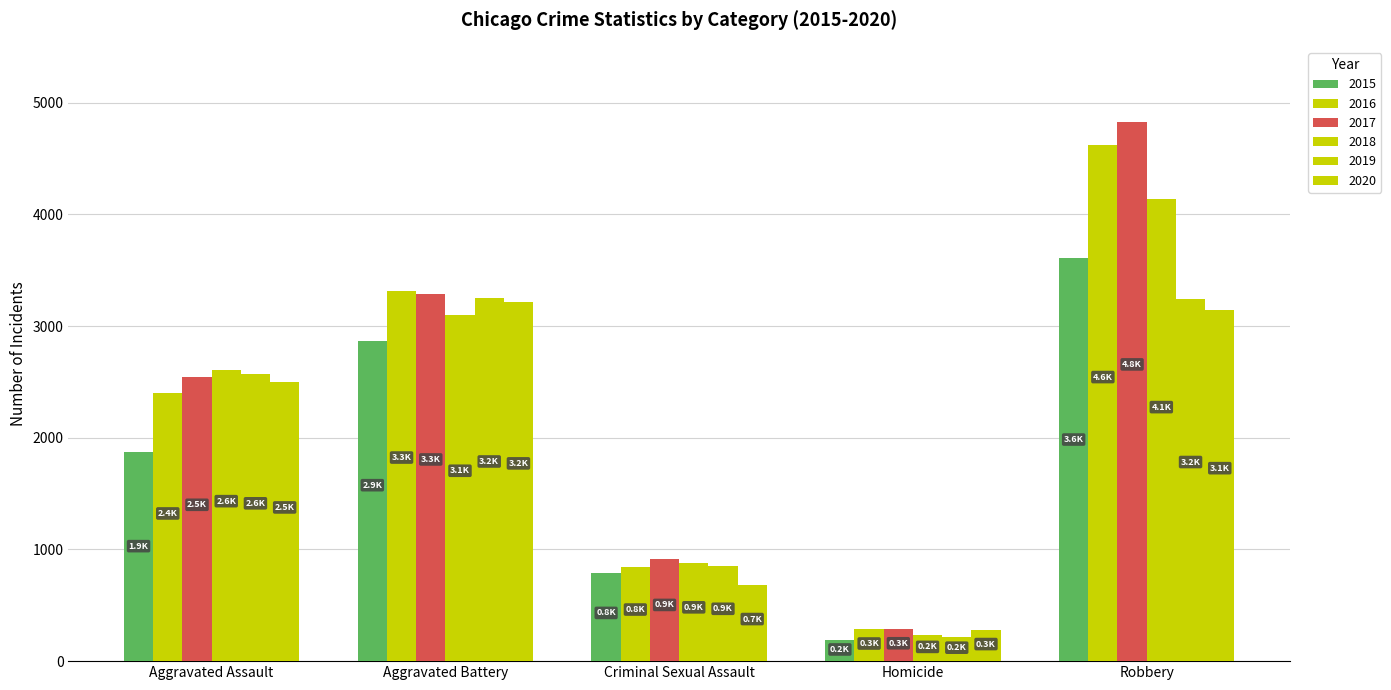

Count the number of data series in this chart.

6